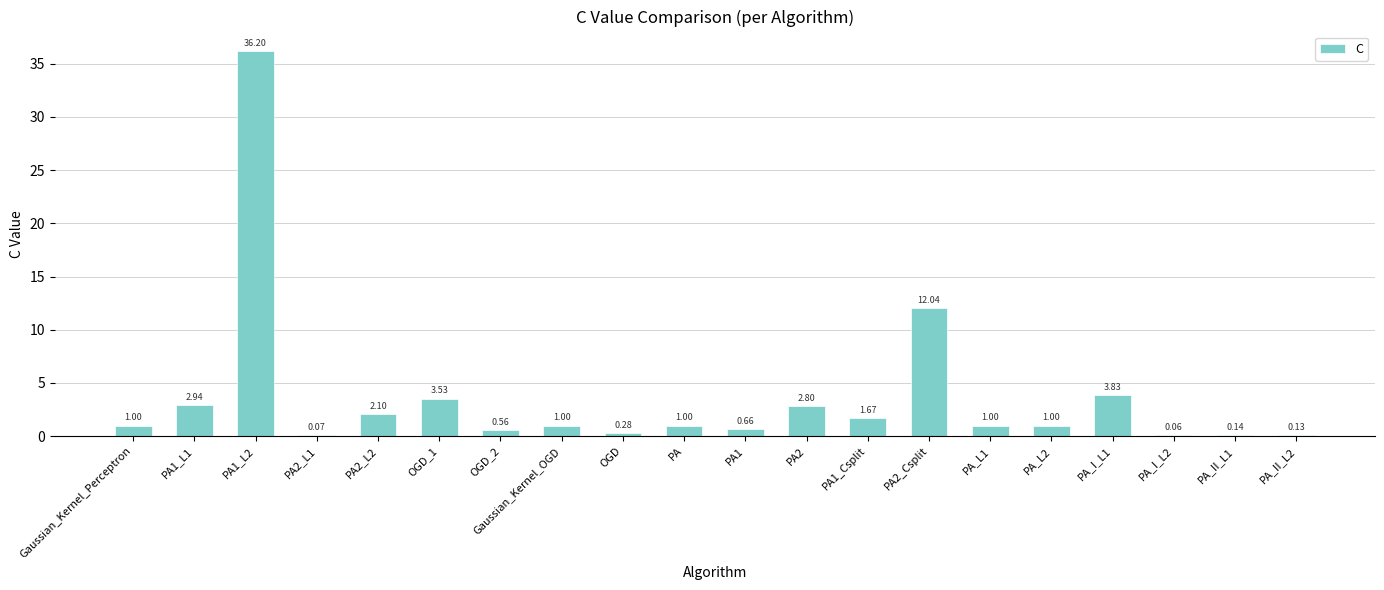

What is the change in value from PA2_L1 to PA1?

+0.6